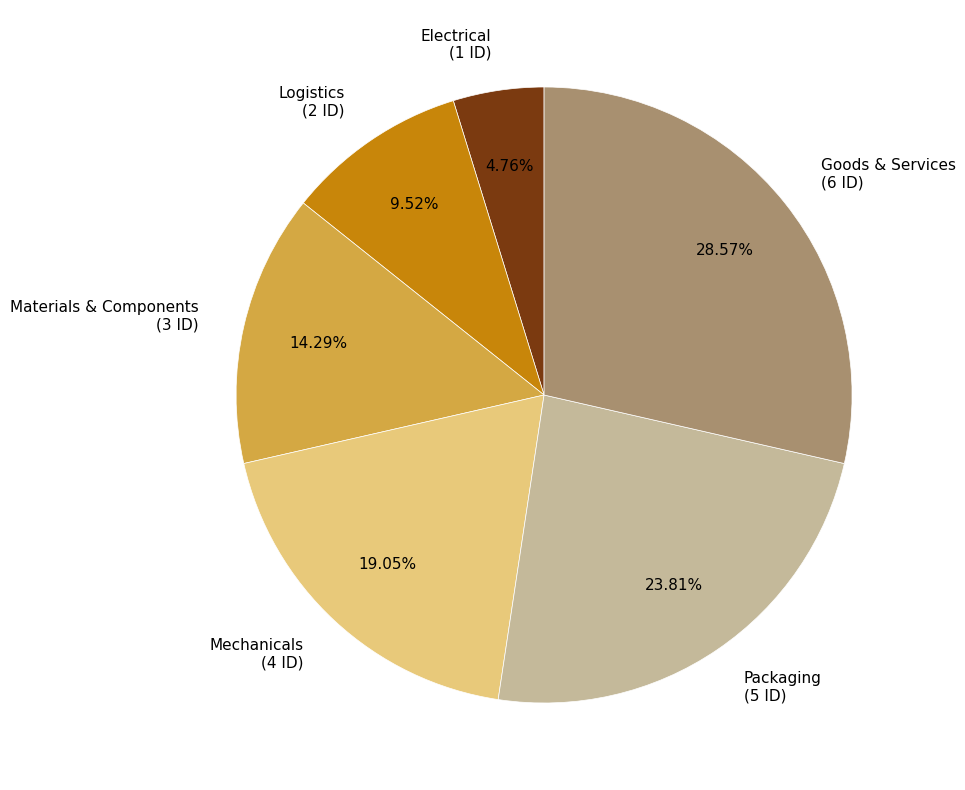

Does Materials & Components represent more than half of the total?

No